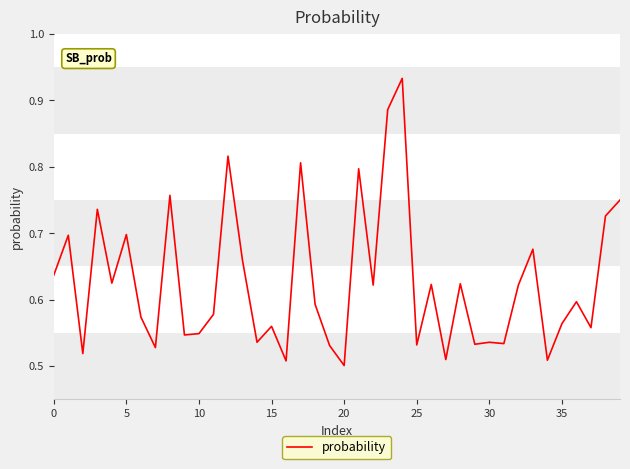

Does the chart display data point markers on the line(s)?

No